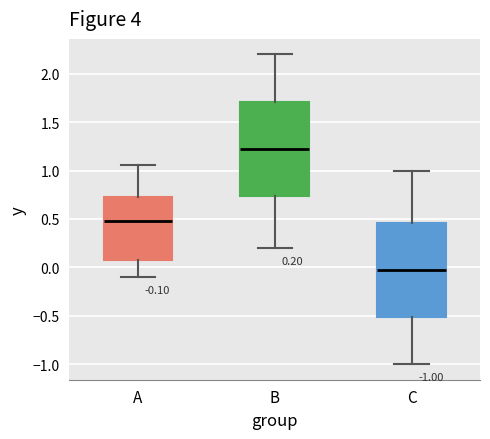

Which box has the lowest median line?

C